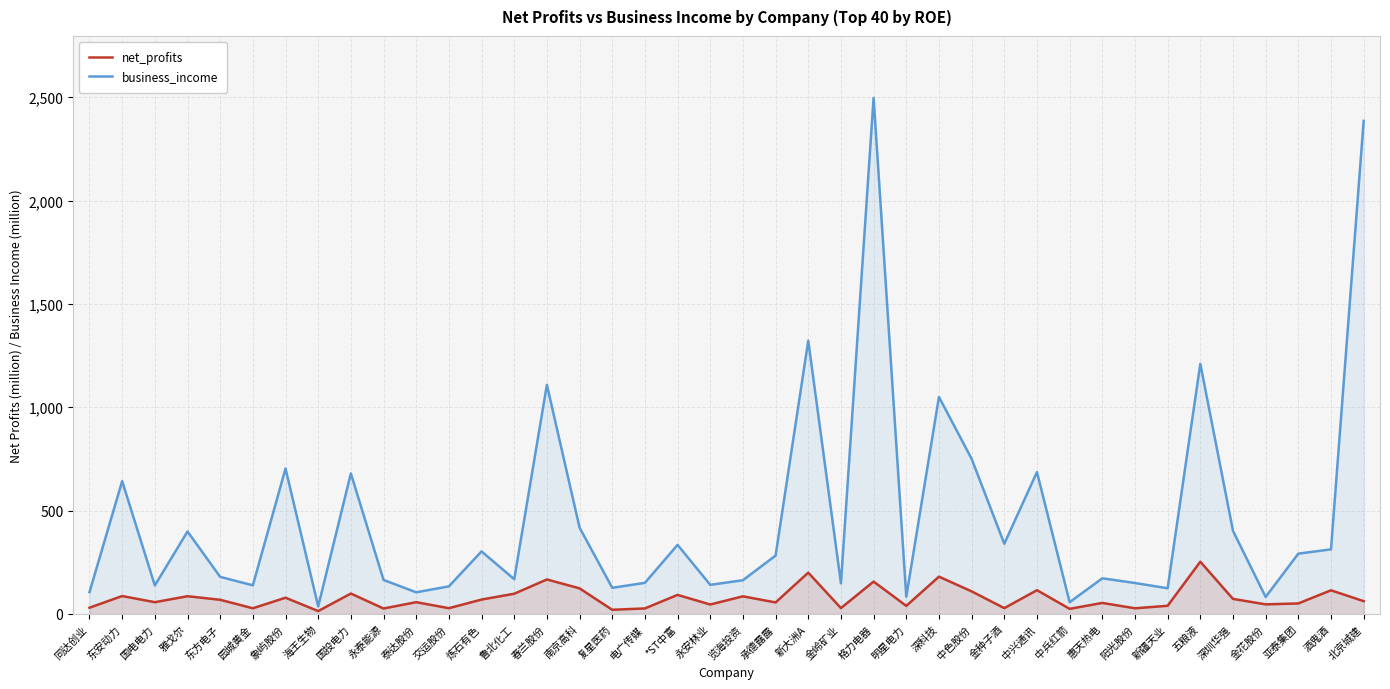

True or false: business_income has a value of 302.8 at 炼石有色.

True